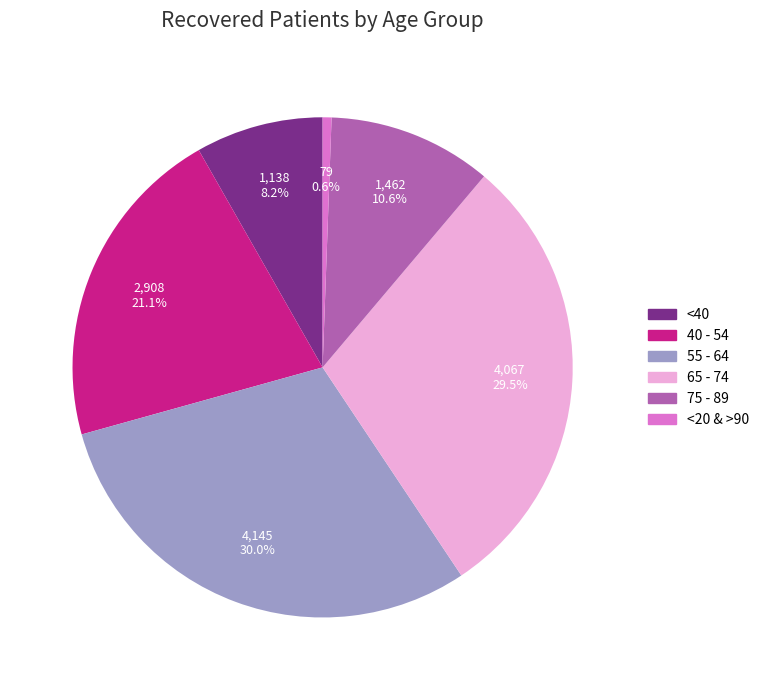

Does any single category account for the majority?

No